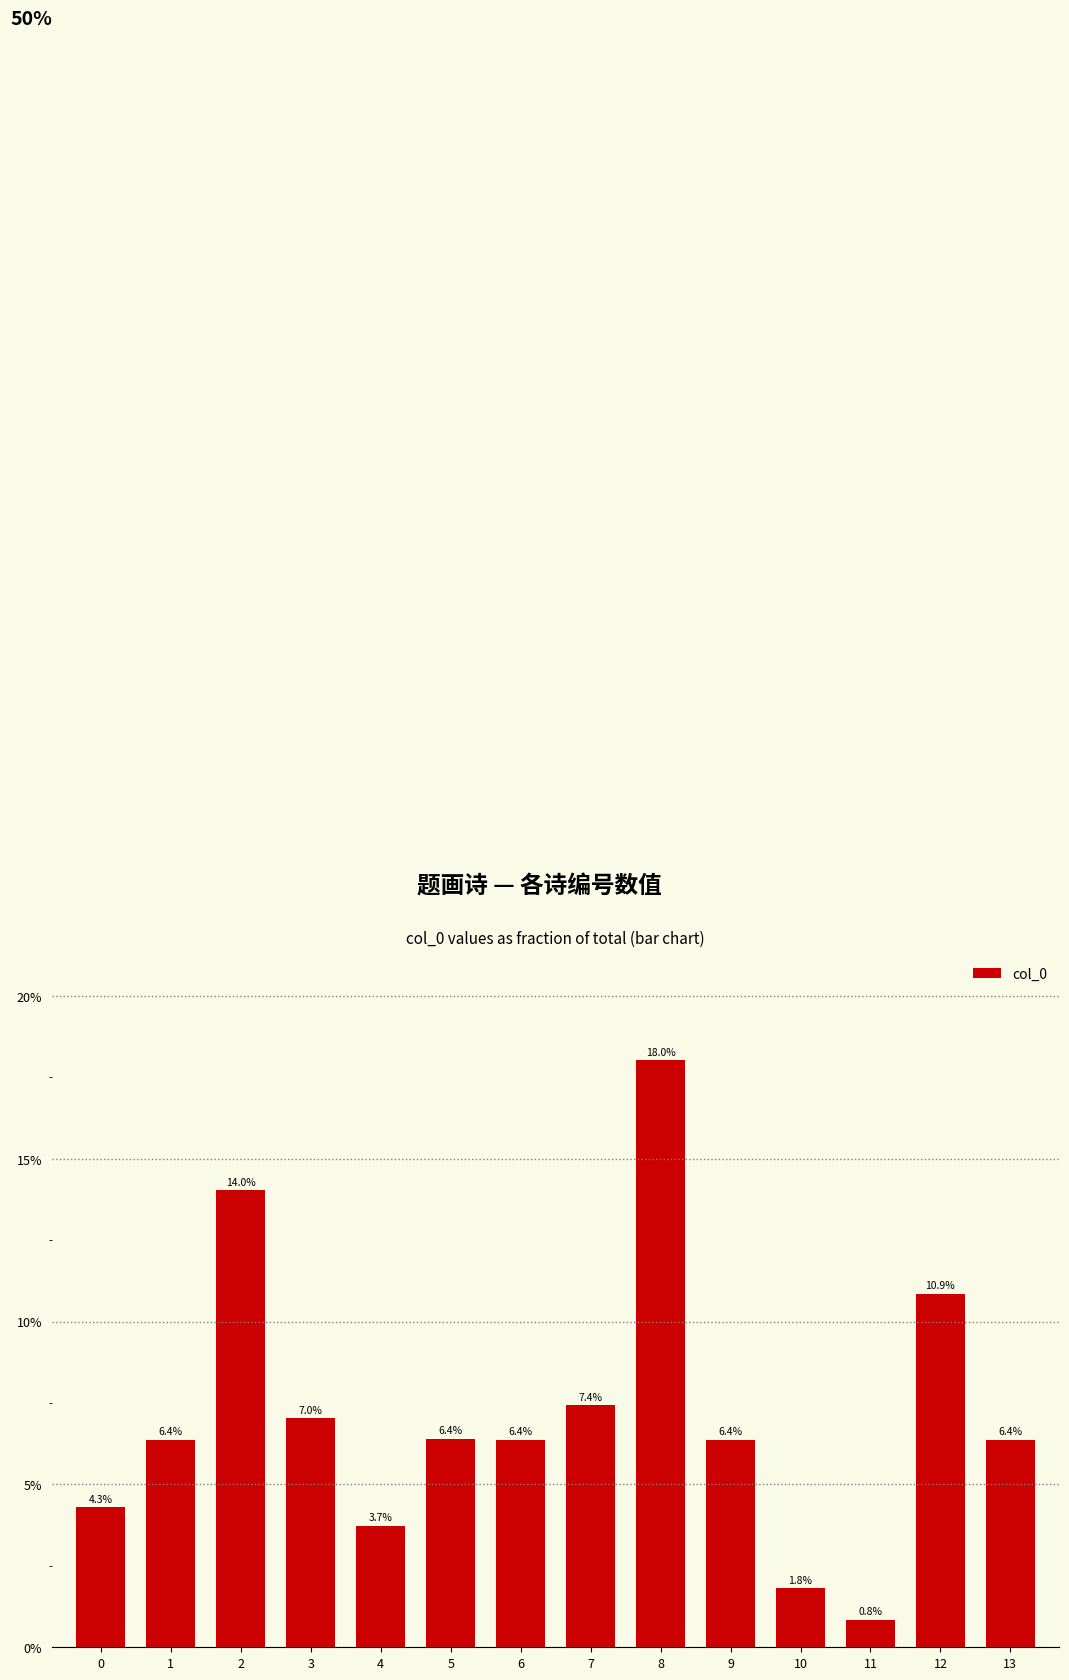

List the labels in order of value, smallest first.

11, 10, 4, 0, 6, 9, 13, 1, 5, 3, 7, 12, 2, 8